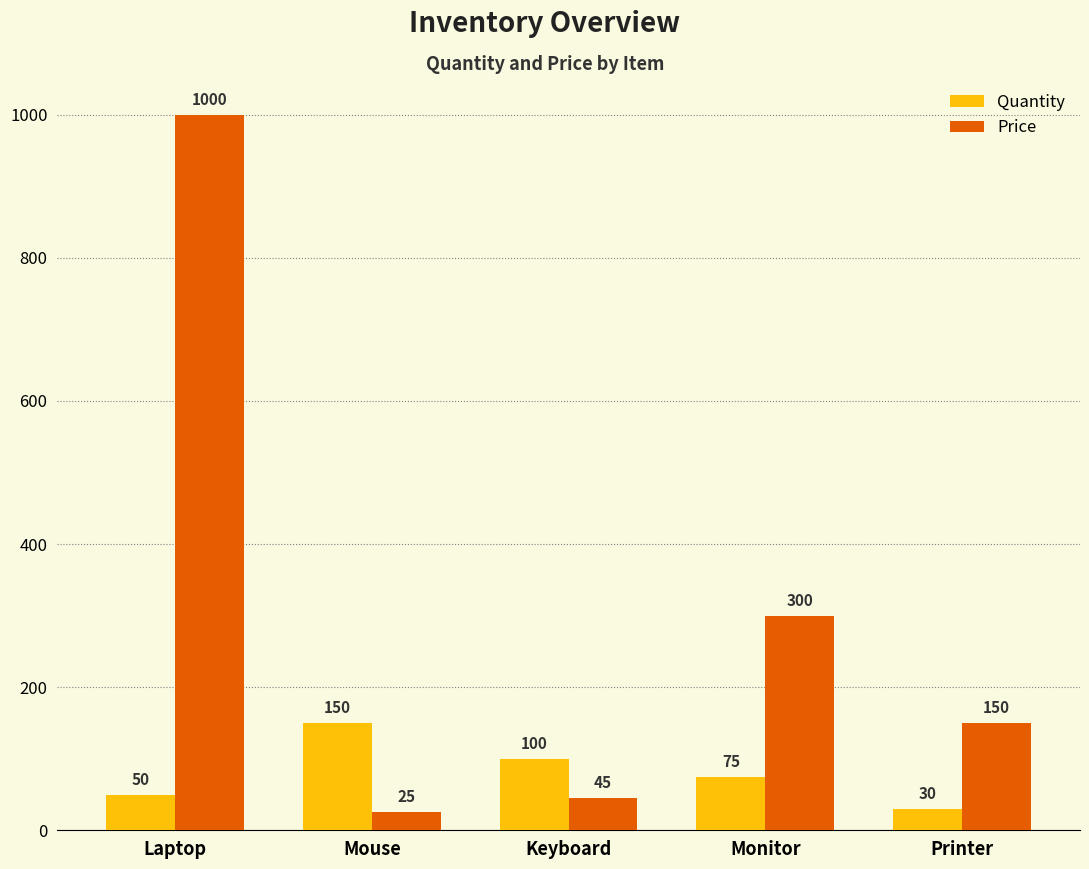

How many groups of bars are there?

5